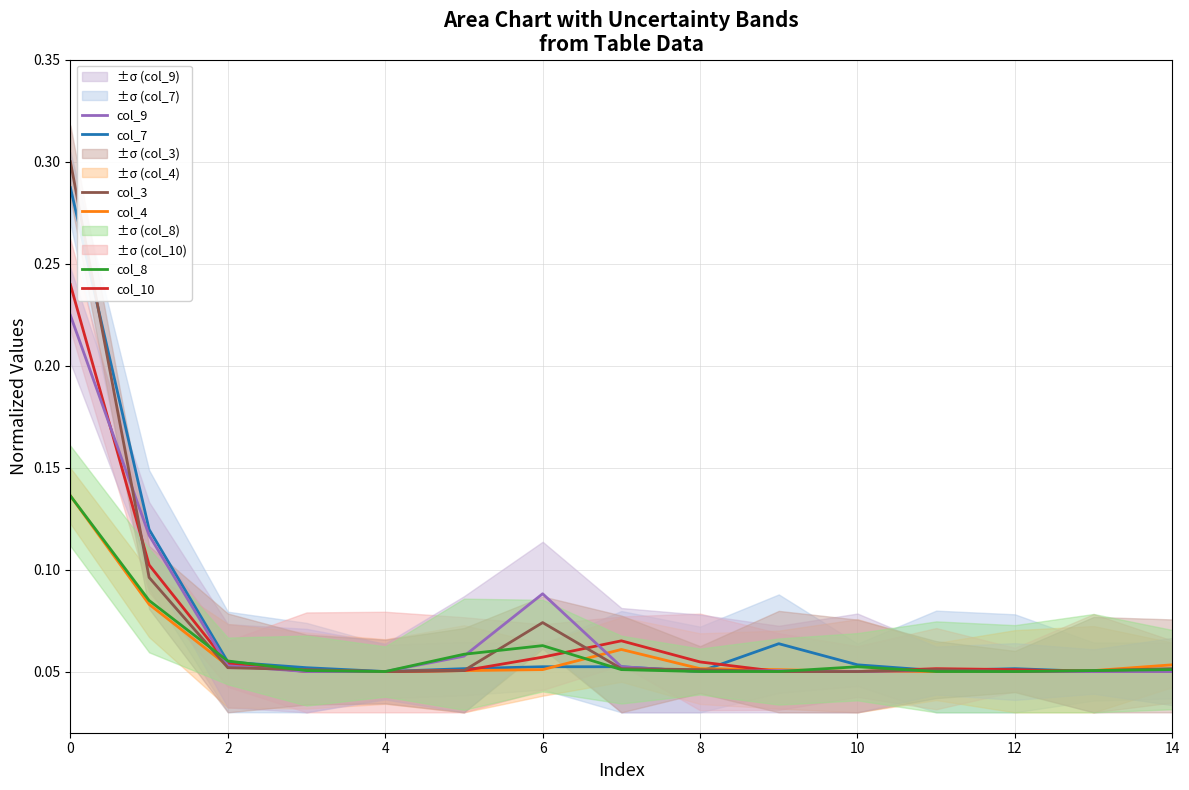

Reading right to left, transcribe all the data shown in this chart.

col_7: 0.1	0.1	0.1	0.1	0.1	0.1	0.1	0.1	0.1	0.1	0.1	0.1	0.1	0.1	0.3
col_4: 0.1	0.1	0.1	0.1	0.1	0.1	0.1	0.1	0.1	0.1	0.1	0.1	0.1	0.1	0.1
col_10: 0.1	0.1	0.1	0.1	0.1	0.1	0.1	0.1	0.1	0.1	0.1	0.1	0.1	0.1	0.2
col_9: 0.1	0.1	0.1	0.1	0.1	0.1	0.1	0.1	0.1	0.1	0.1	0.1	0.1	0.1	0.2
col_3: 0.1	0.1	0.1	0.1	0.1	0.1	0.1	0.1	0.1	0.1	0.1	0.1	0.1	0.1	0.3
col_8: 0.1	0.1	0.1	0.1	0.1	0.1	0.1	0.1	0.1	0.1	0.1	0.1	0.1	0.1	0.1